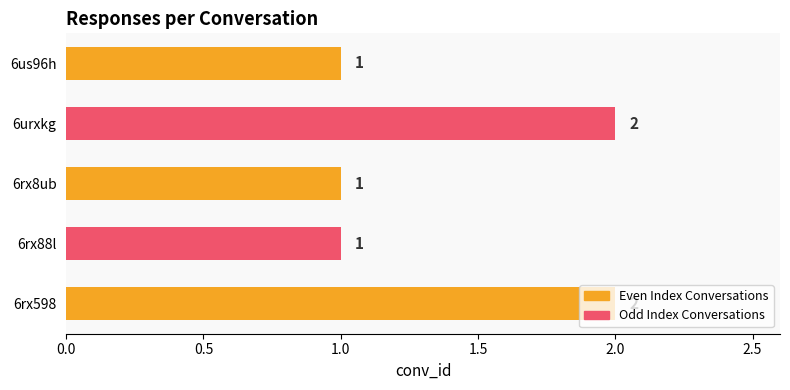

What is the sum of the values at 6rx598 and 6us96h?

3